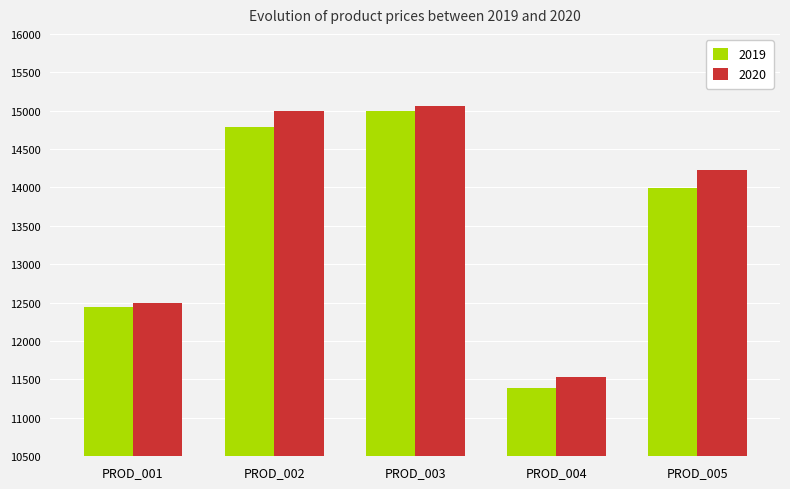

What is the minimum value for 2020?

11527